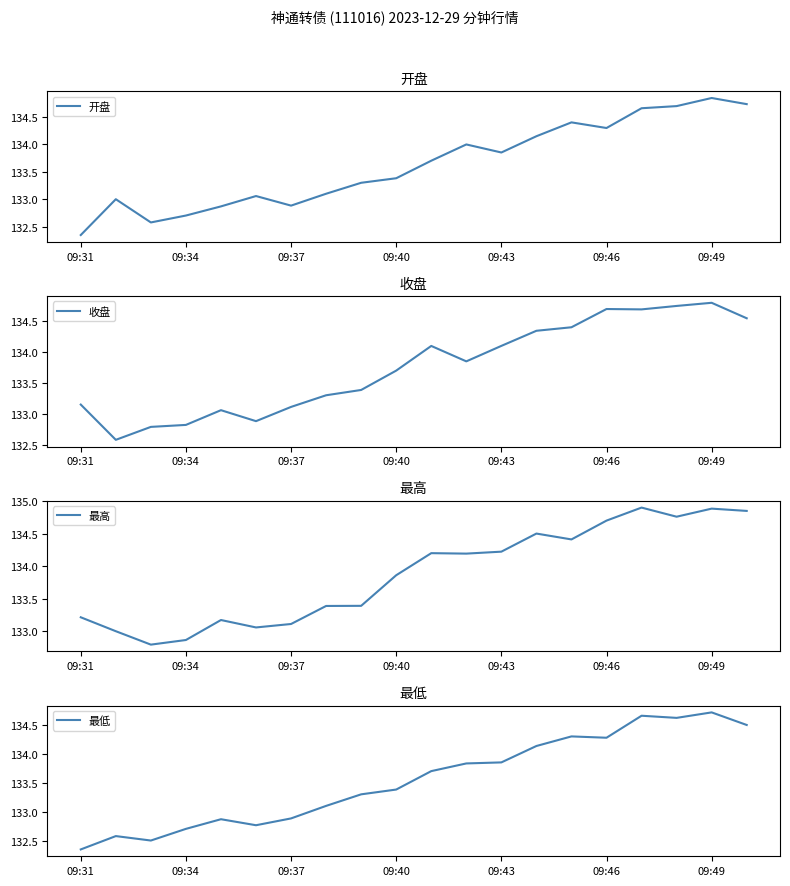

What is the greatest value displayed?

134.9